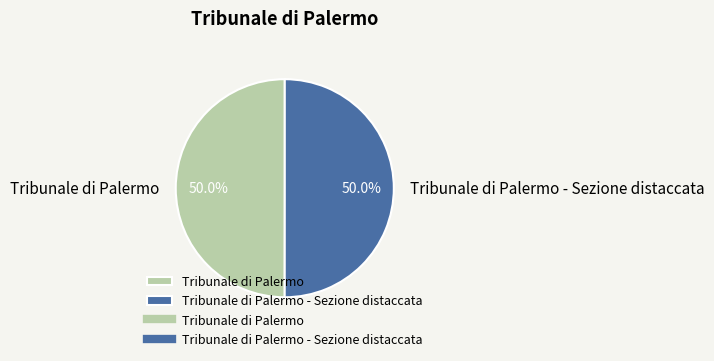

How many segments does this pie chart have?

2